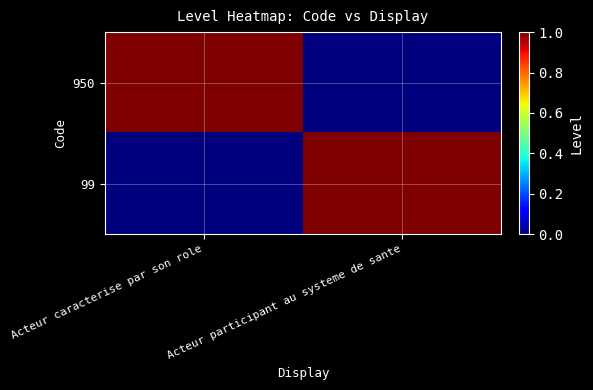

Between Acteur participant au systeme de sante and Acteur caracterise par son role, which is larger?

Acteur caracterise par son role